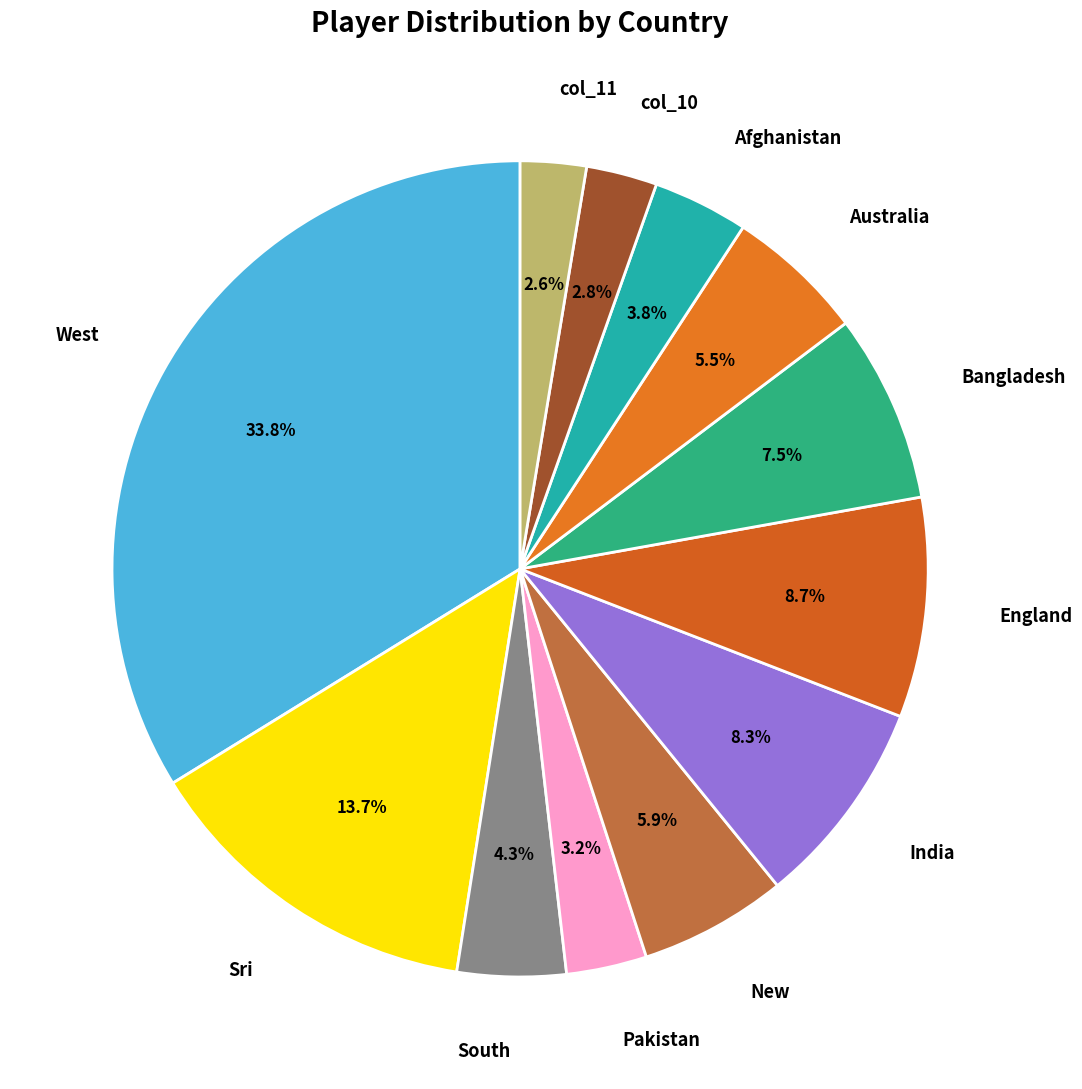

How many segments does this pie chart have?

12